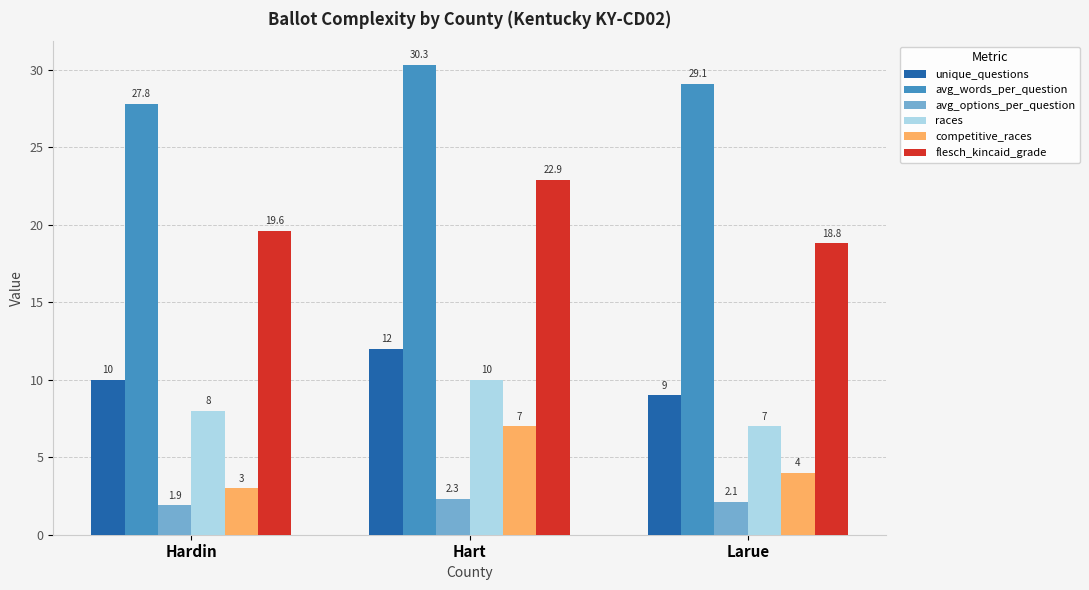

Where is flesch_kincaid_grade nearest to the value 20?

Hardin